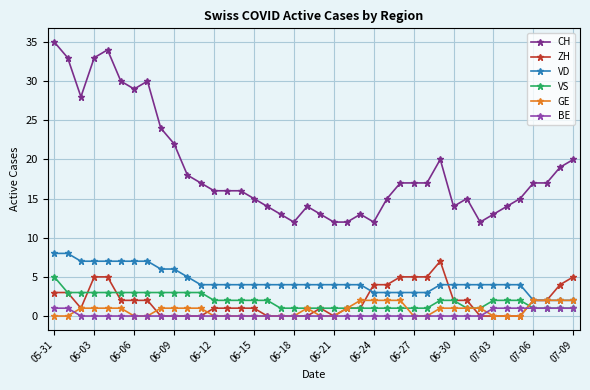

How many data points does each series have?

40